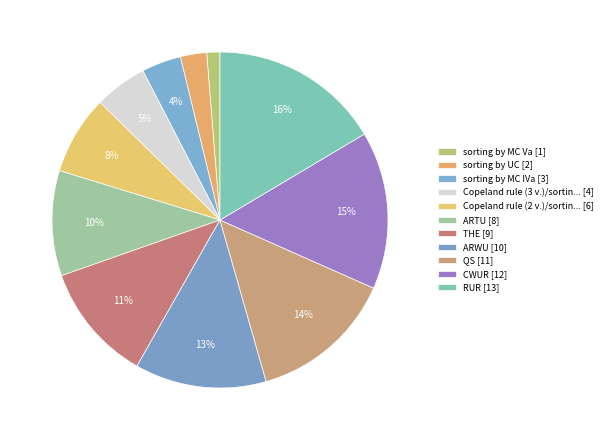

Which category has the smallest portion of the pie?

sorting by MC Va